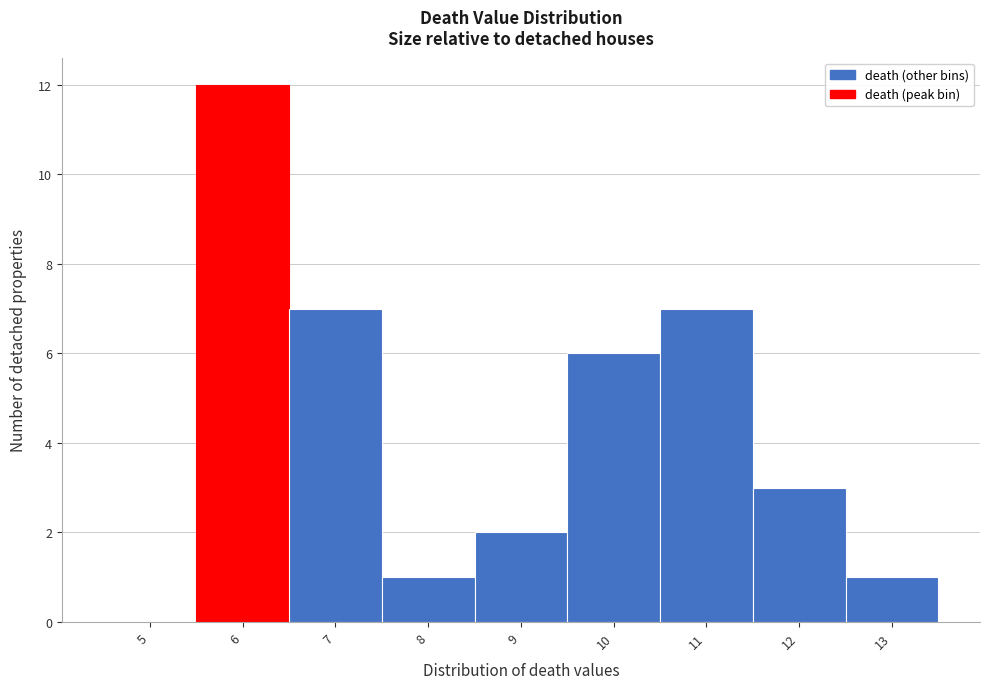

Reading left to right, transcribe all the data shown in this chart.

5=0	6=12	7=7	8=1	9=2	10=6	11=7	12=3	13=1